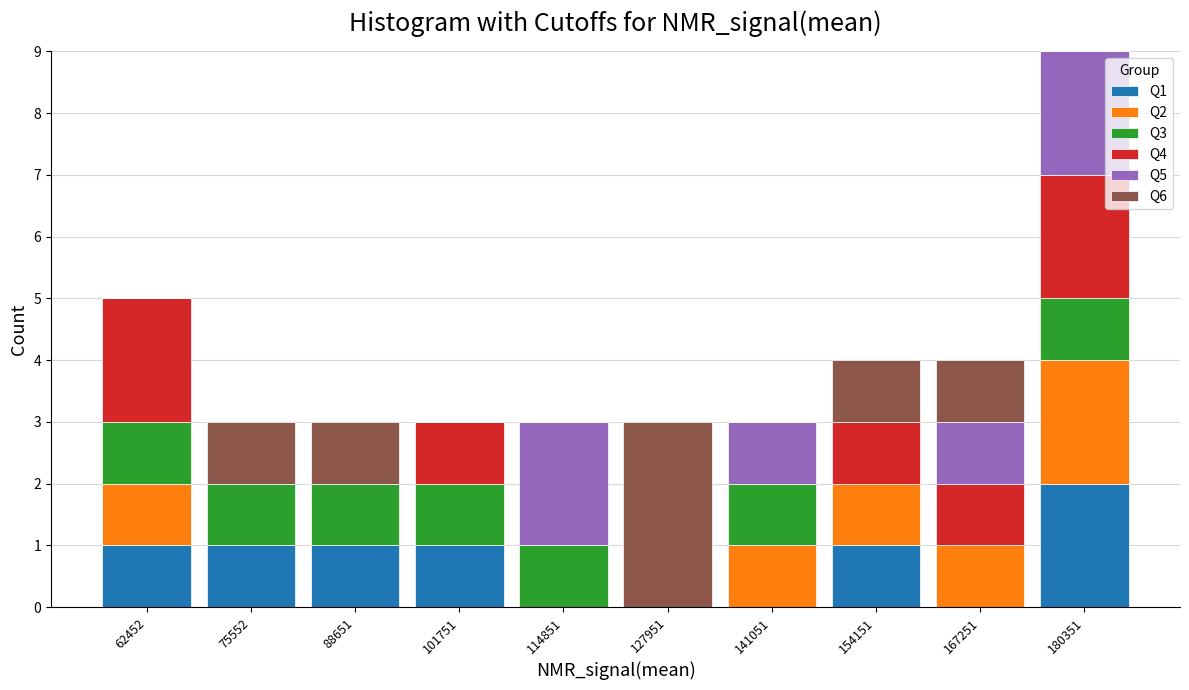

Reading left to right, transcribe this chart: for each stacked bar, give the range it covers on the x-axis and its total height. Neither the bar edges nor the heights are printed on the chart, so give them approximately, as read against the axes.

56000 to 70000: 5
70000 to 82000: 3
82000 to 96000: 3
96000 to 108000: 3
108000 to 122000: 3
122000 to 134000: 3
134000 to 148000: 3
148000 to 160000: 4
160000 to 174000: 4
174000 to 186000: 9